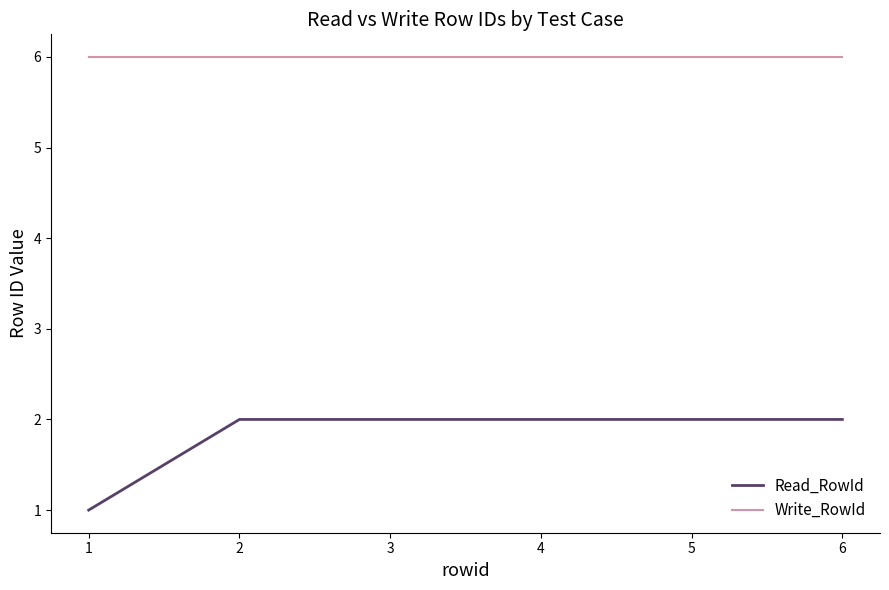

True or false: Write_RowId and Read_RowId cross at least once.

False